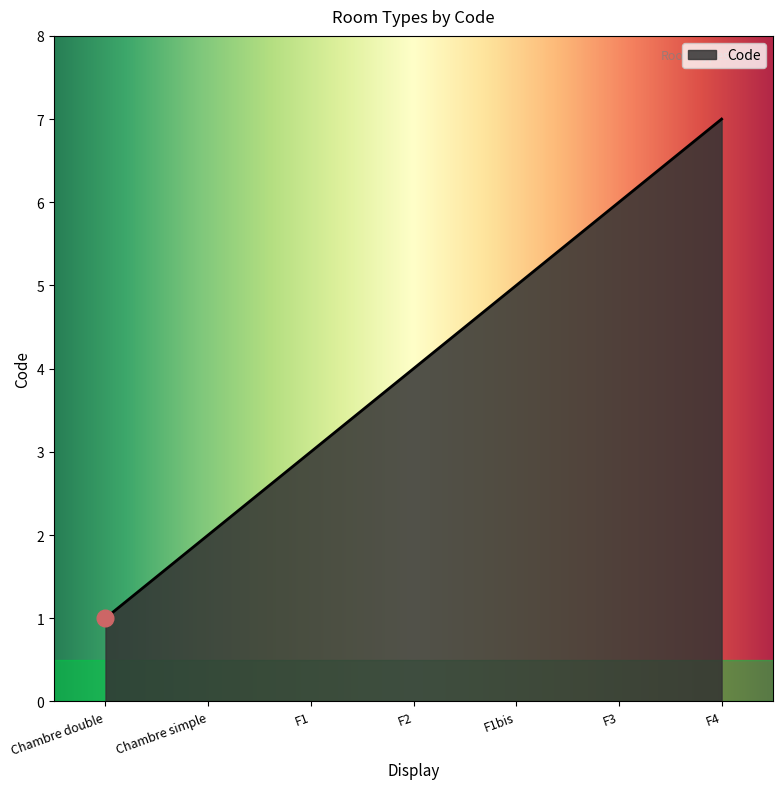

What is the change in value from F1 to F2?

+1